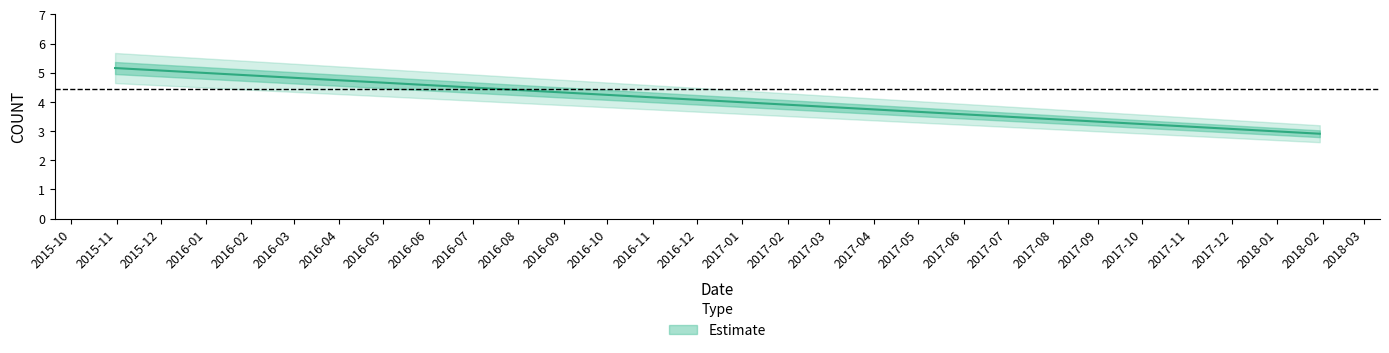

What is the label of the 1st point from the right?

2018-01-30